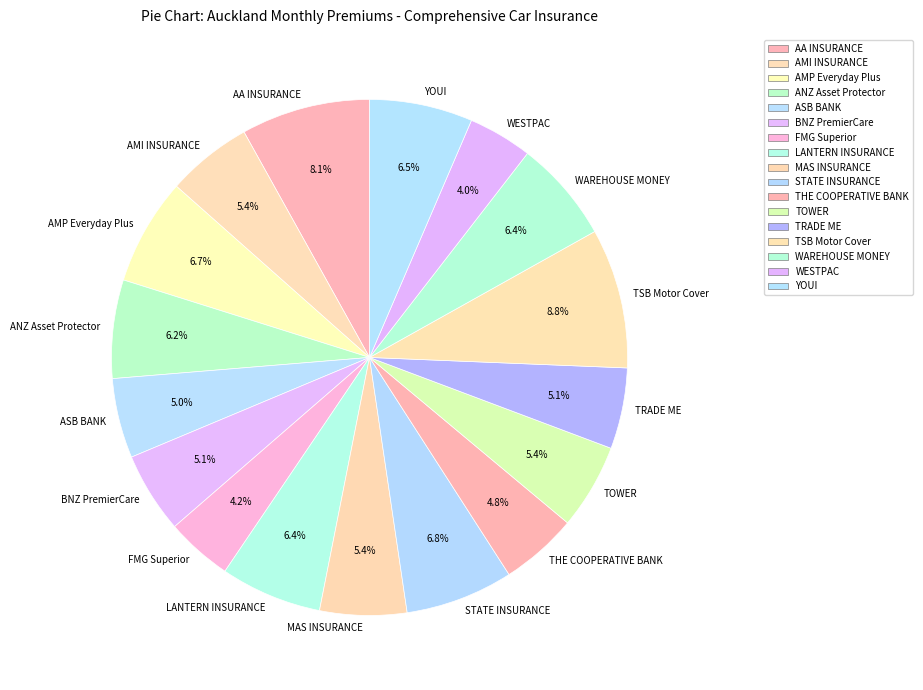

To the nearest percent, what is the combined percentage of WESTPAC and AMI INSURANCE?

9%